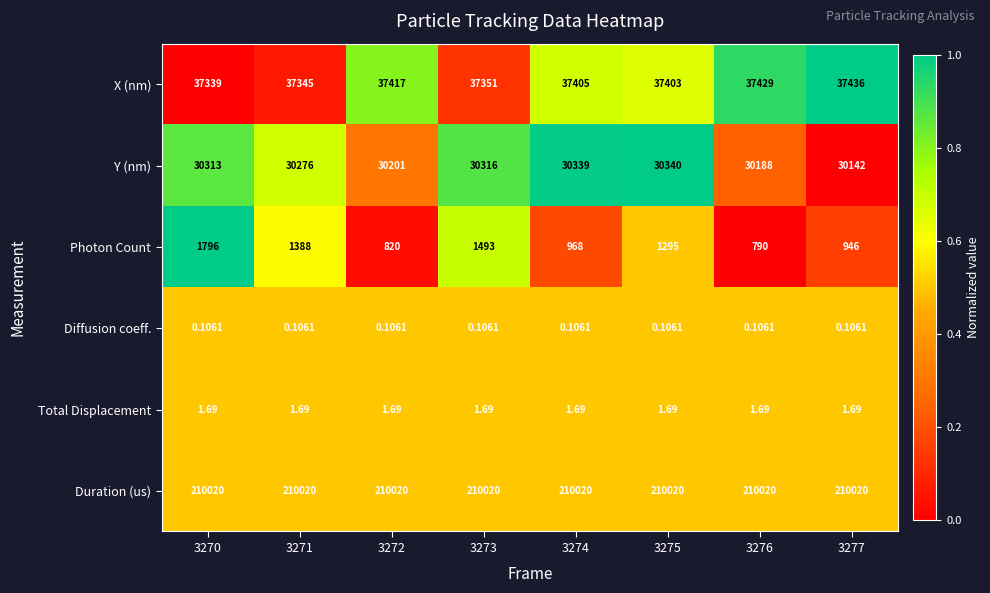

Rank the series by their maximum value, from lowest to highest.

Diffusion coeff., Total Displacement, Photon Count, Y (nm), X (nm), Duration (us)